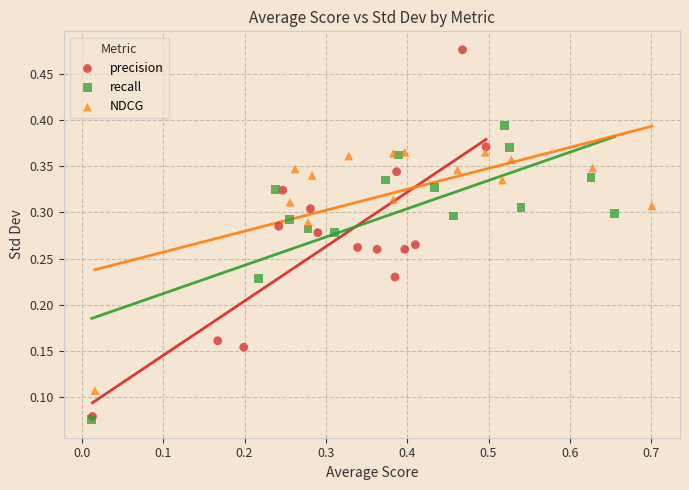

Which series reaches the maximum Y coordinate?

precision